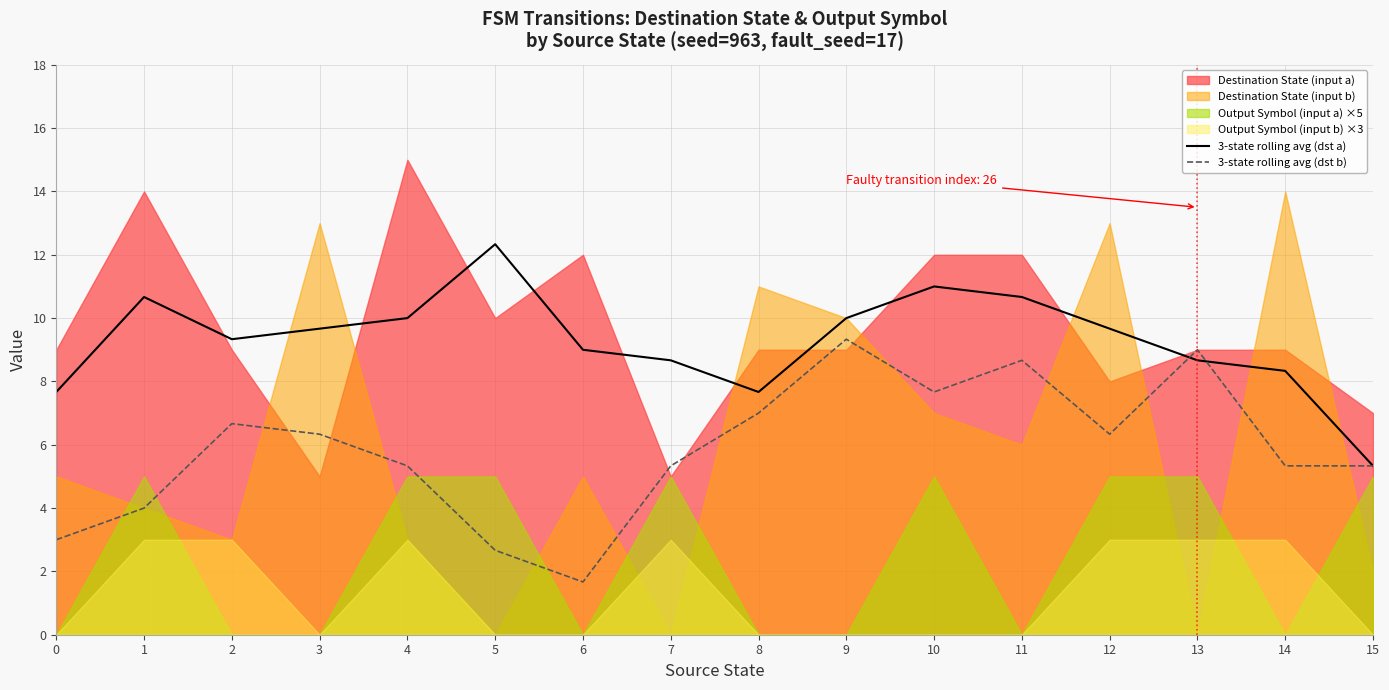

What is the minimum value for 3-state rolling avg (dst b)?

1.7